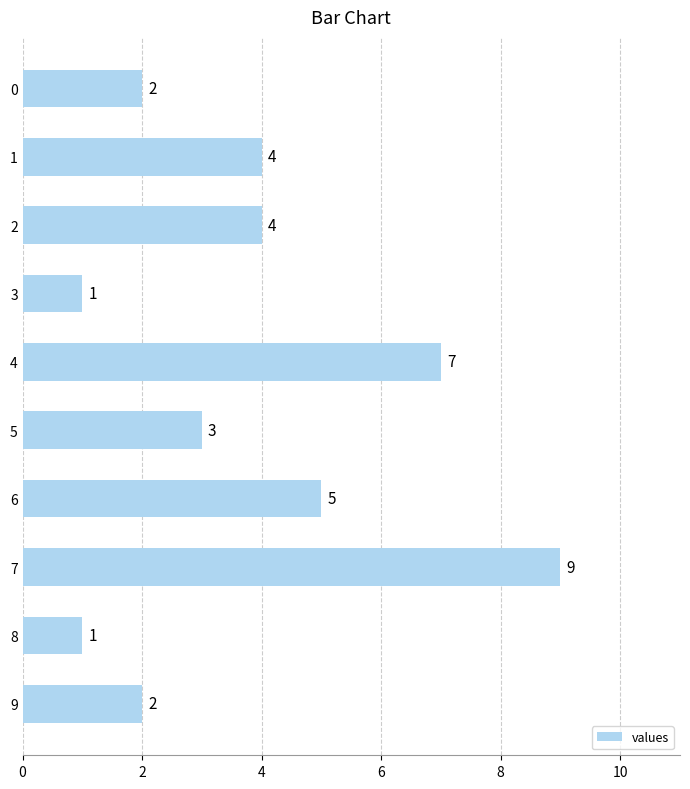

Which has a higher value, 4 or 1?

4